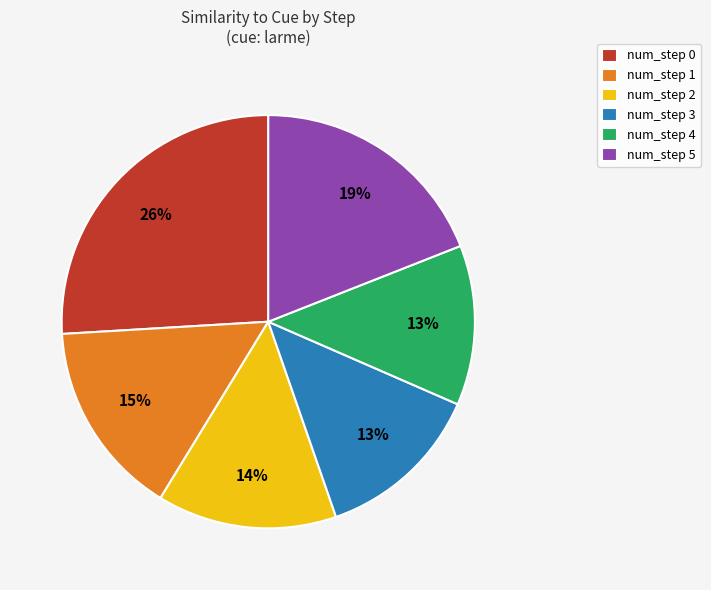

Which slice is the largest?

num_step 0